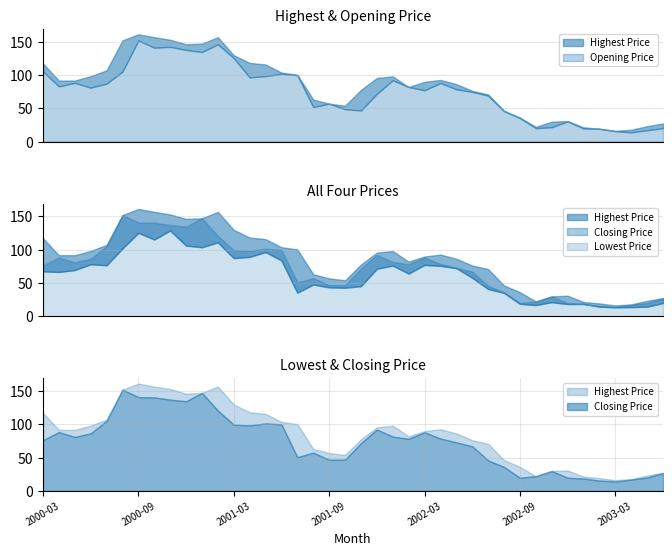

What are all the series names shown in the legend?

Lowest Price, Opening Price, Highest Price, Closing Price